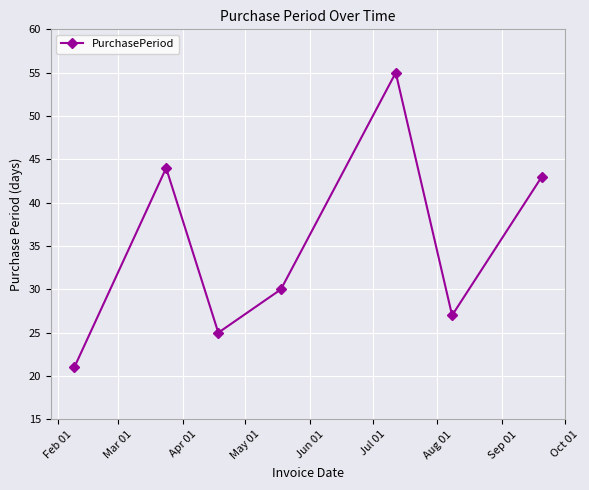

How many points are higher than both their immediate neighbors (excluding endpoints)?

2